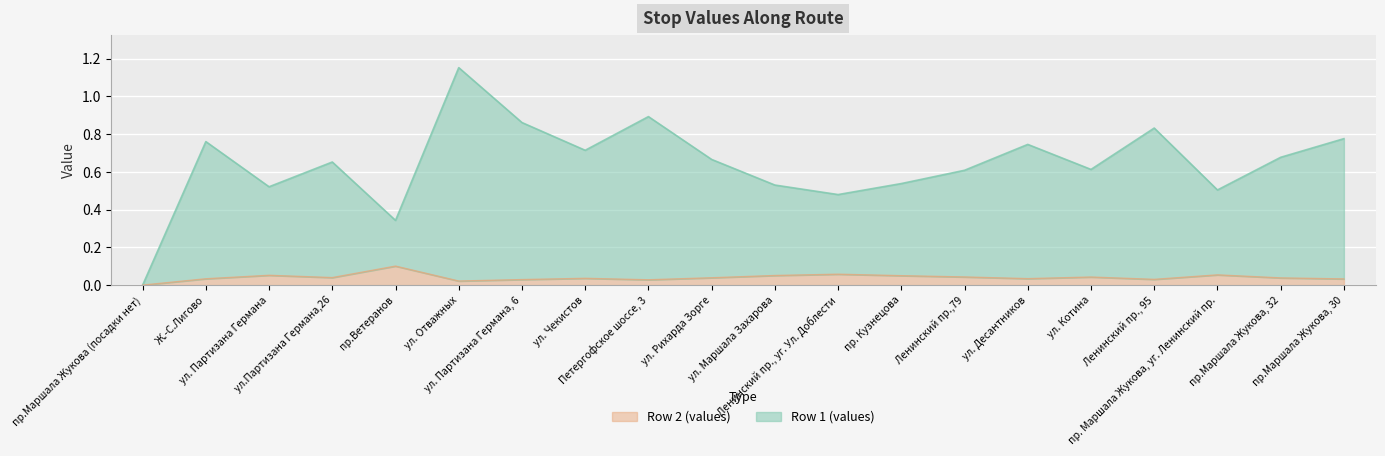

True or false: Row 2 (values) and Row 1 (values) cross at least once.

False